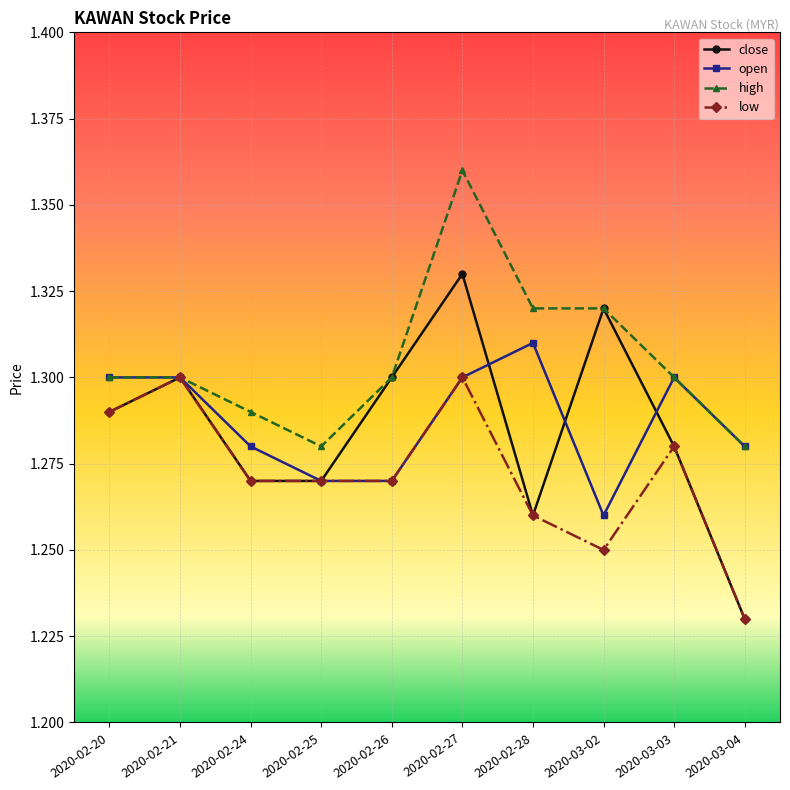

Rank the series by their maximum value, from lowest to highest.

low, open, close, high